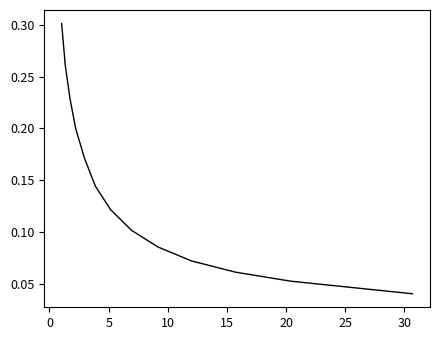

What is the greatest value displayed?

0.3